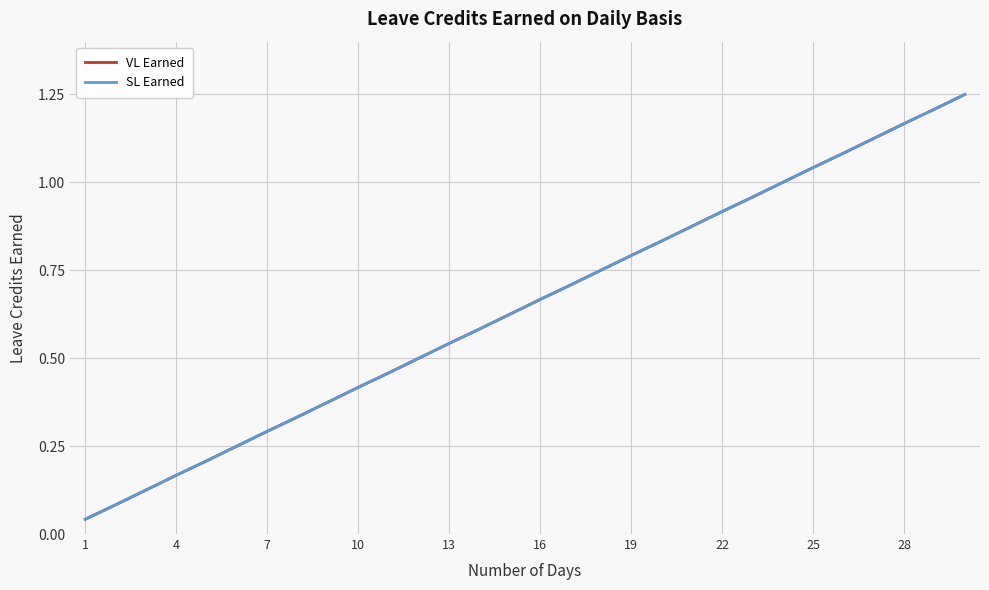

Does the chart display data point markers on the line(s)?

No